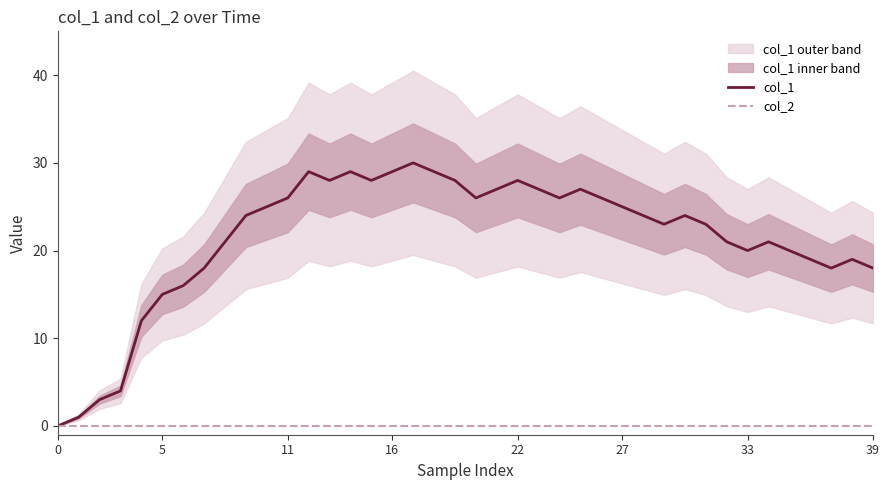

At which category does col_1 reach its first local valley?

13